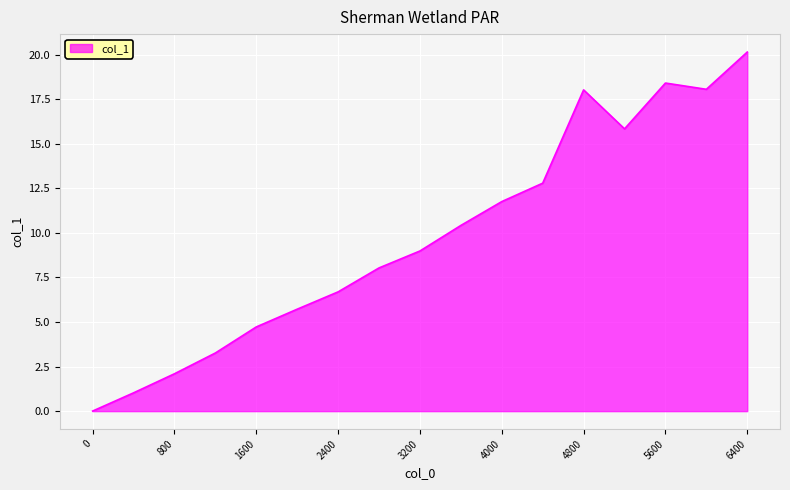

What is the difference between the maximum and minimum values?

20.1